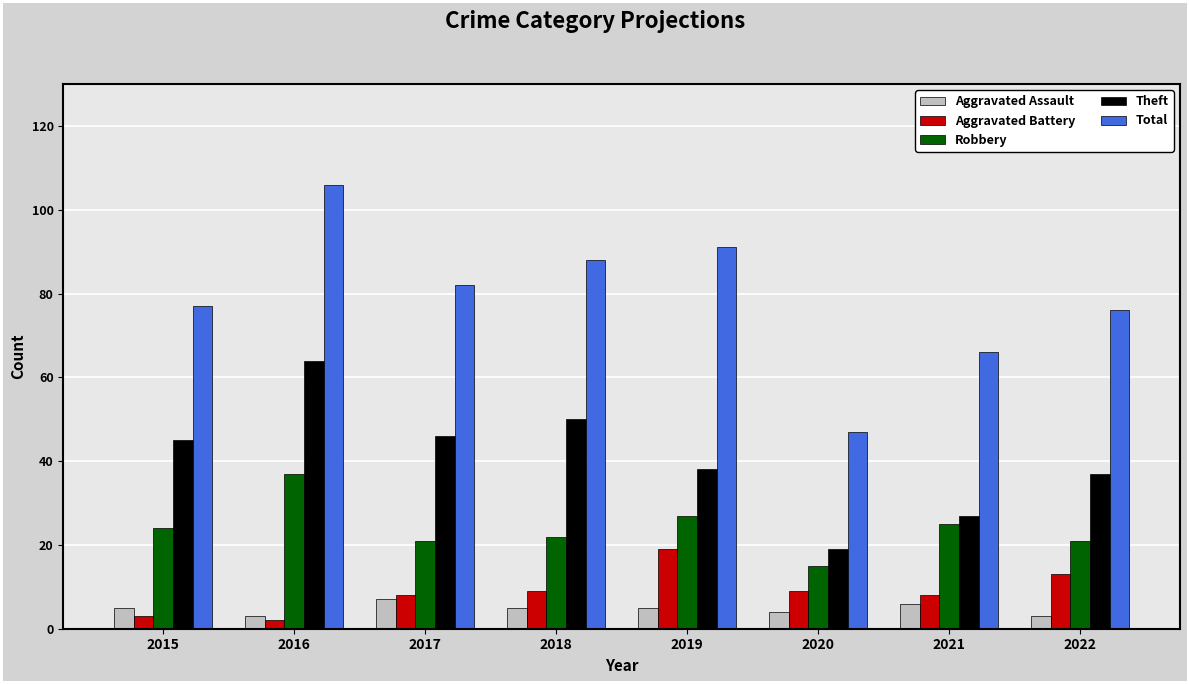

What is the value of the Aggravated Assault bar at the 2nd from the left?

3